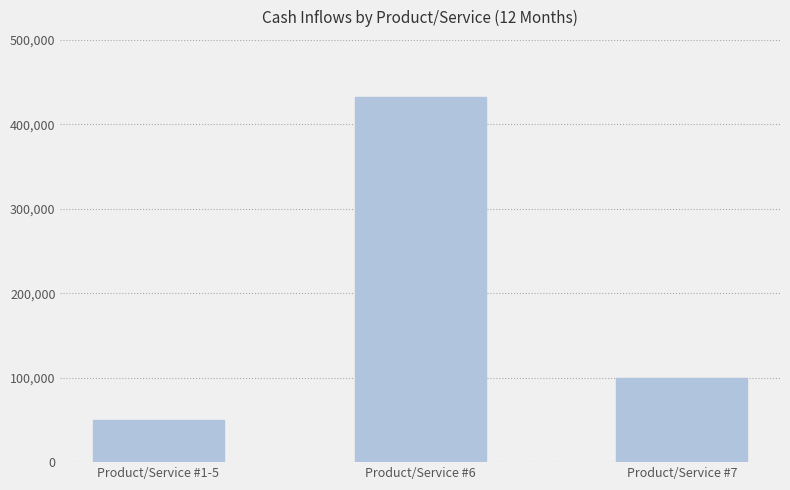

True or false: the data shows 50000 at Product/Service #1-5.

True